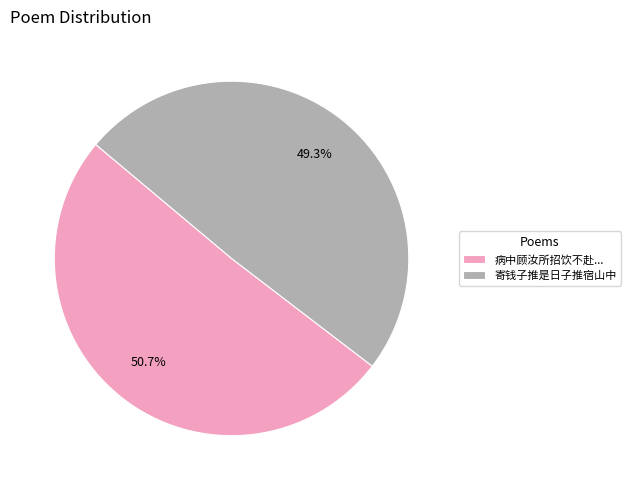

Which category accounts for the majority?

病中顾汝所招饮不赴...